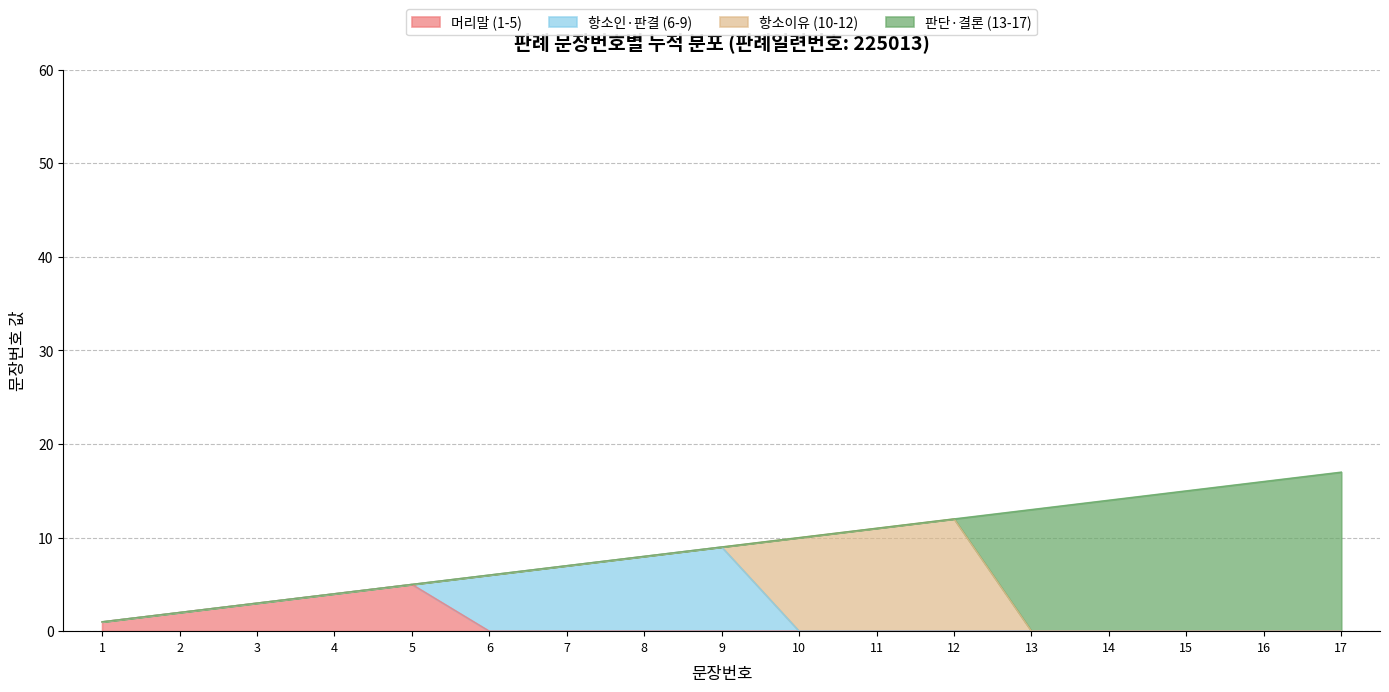

How many data points are less than 9?

8